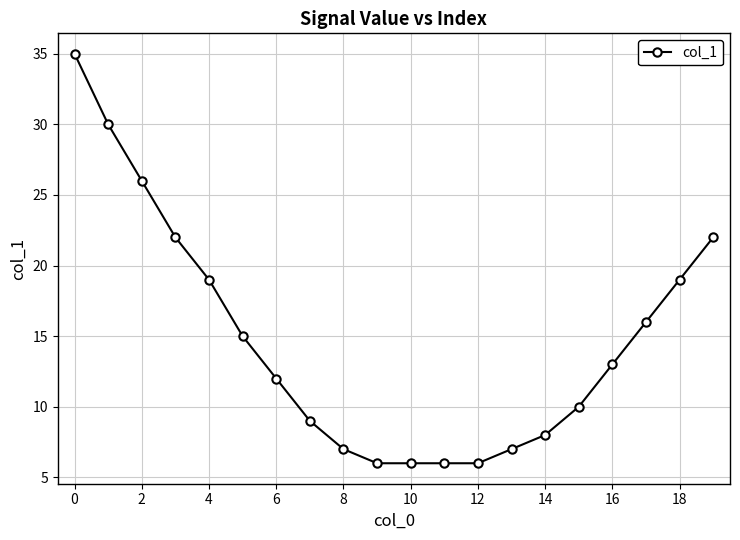

How many lines are shown in the chart?

1